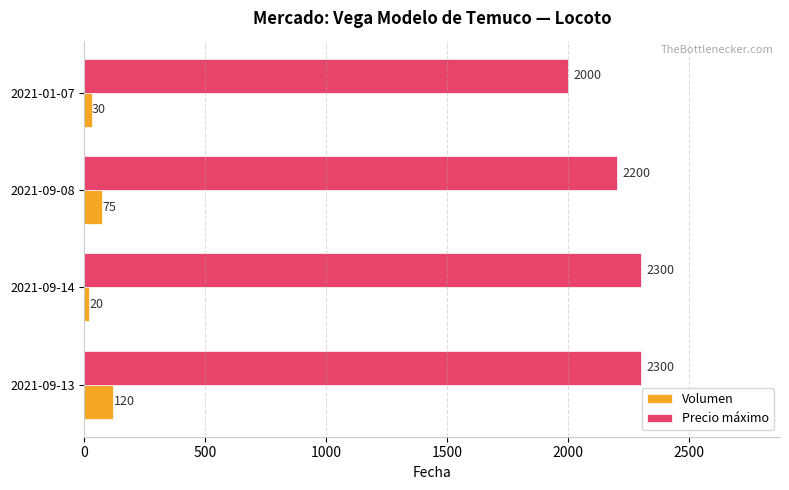

At which label is Precio máximo closest to 2150?

2021-09-08